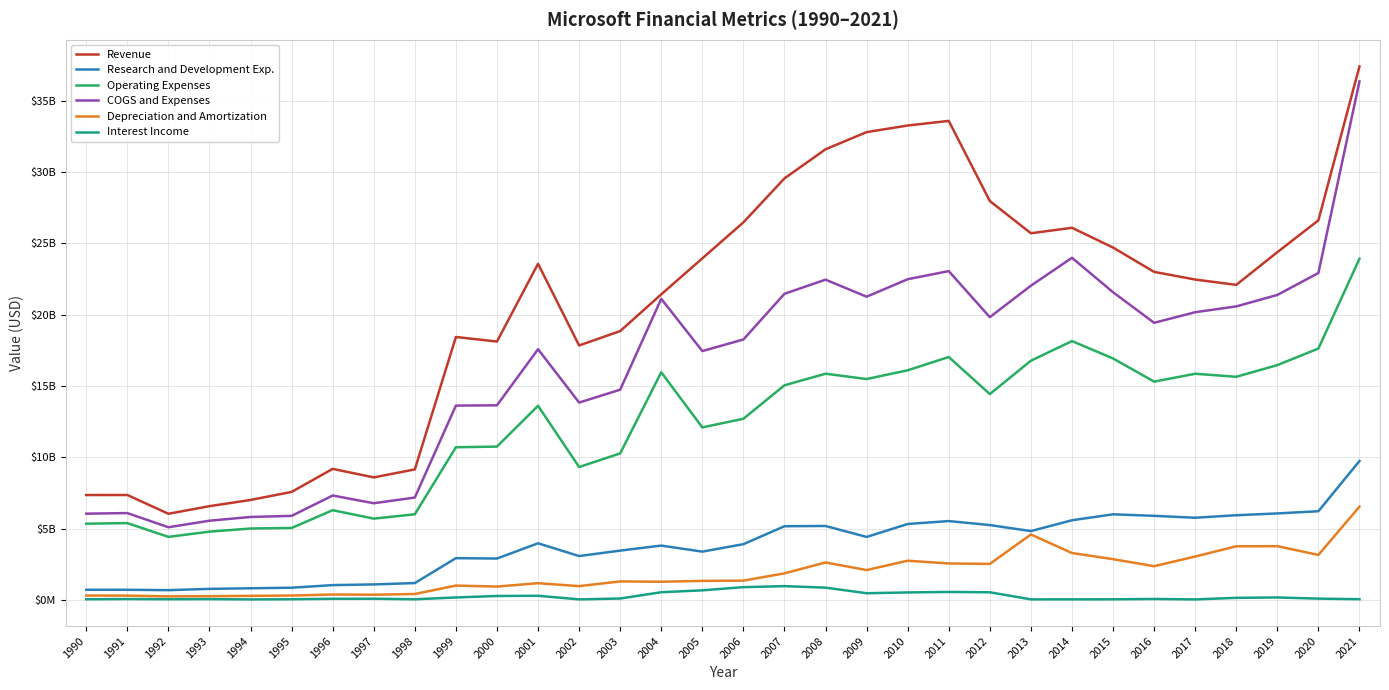

Rank the series by their maximum value, from highest to lowest.

Revenue, COGS and Expenses, Operating Expenses, Research and Development Exp., Depreciation and Amortization, Interest Income